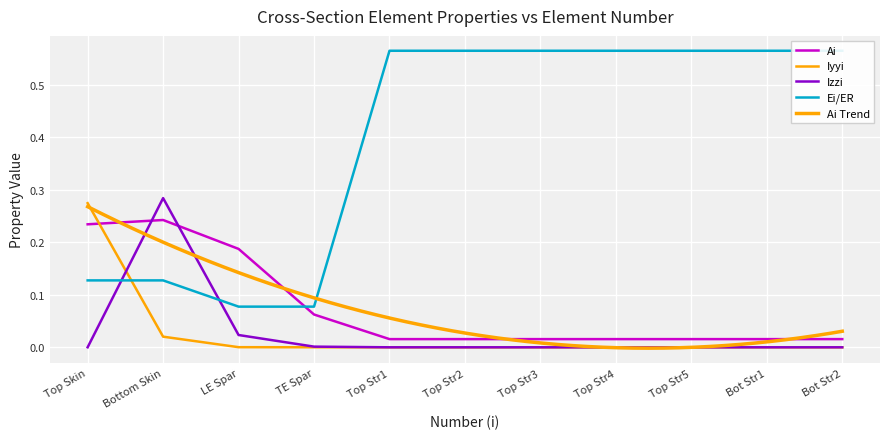

What is the average value of the Ei/ER series?

0.4